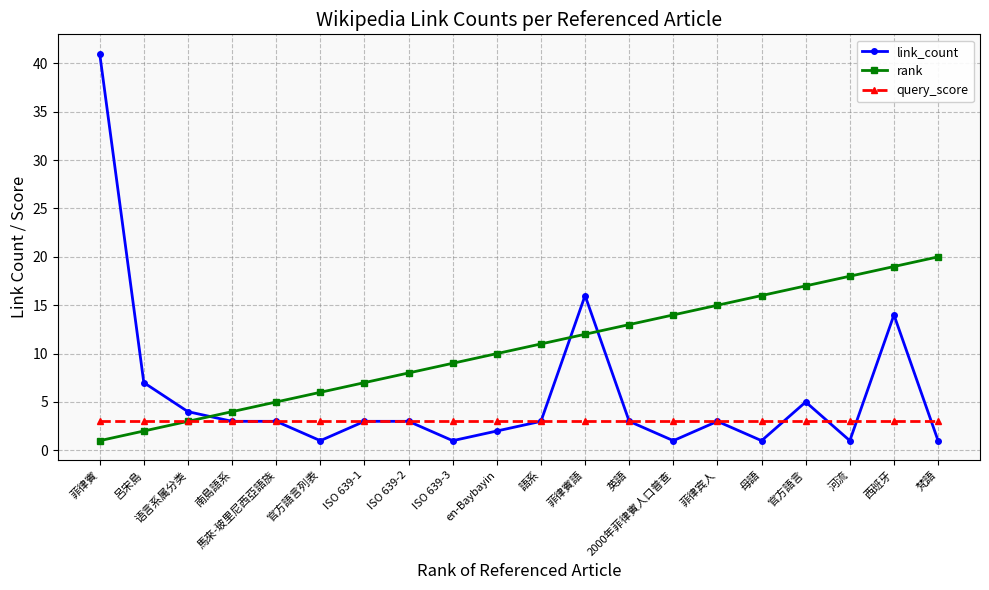

What is the spread (max minus min) of values at 西班牙?

16